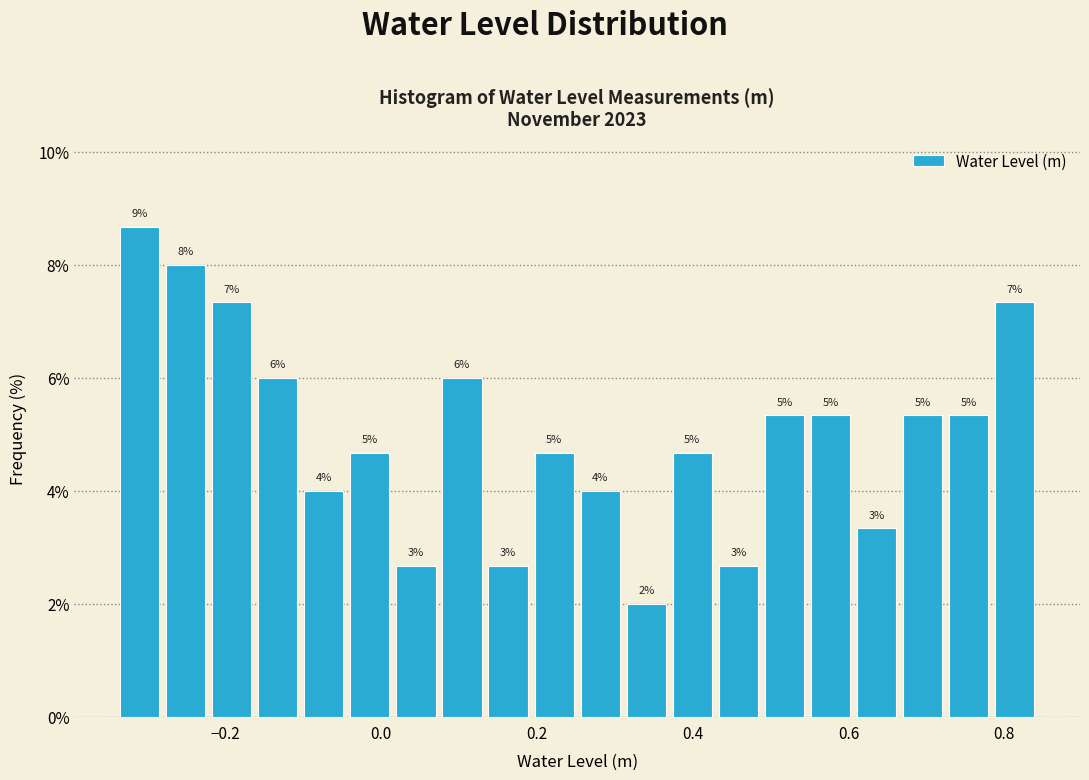

Read against the x-axis, roughly where is the centre of the tallest bar?

-0.30